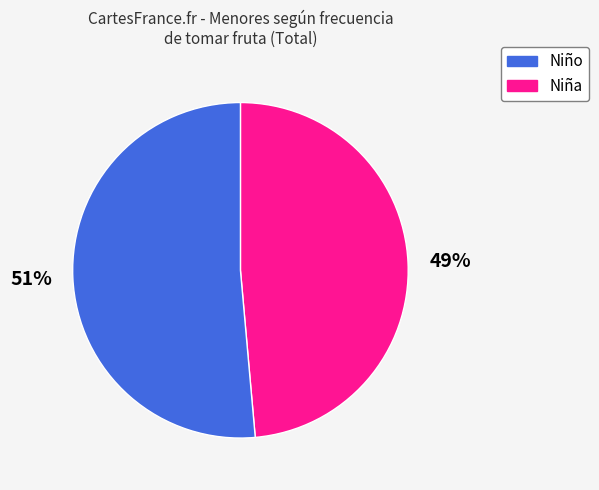

To the nearest percent, what is the average slice percentage?

50%